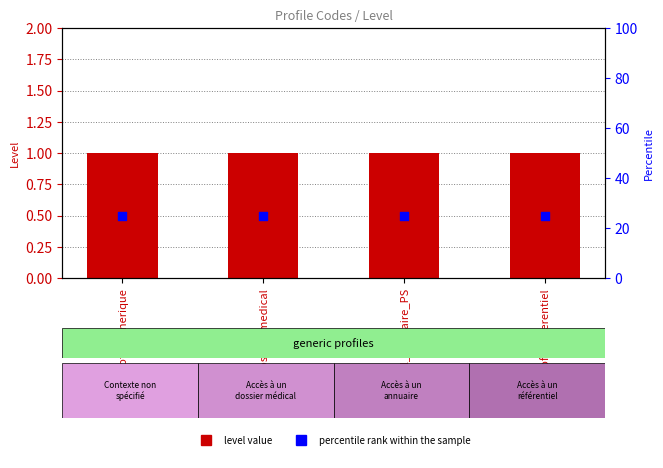

What are all the series names shown in the legend?

Level, percentile rank within the sample